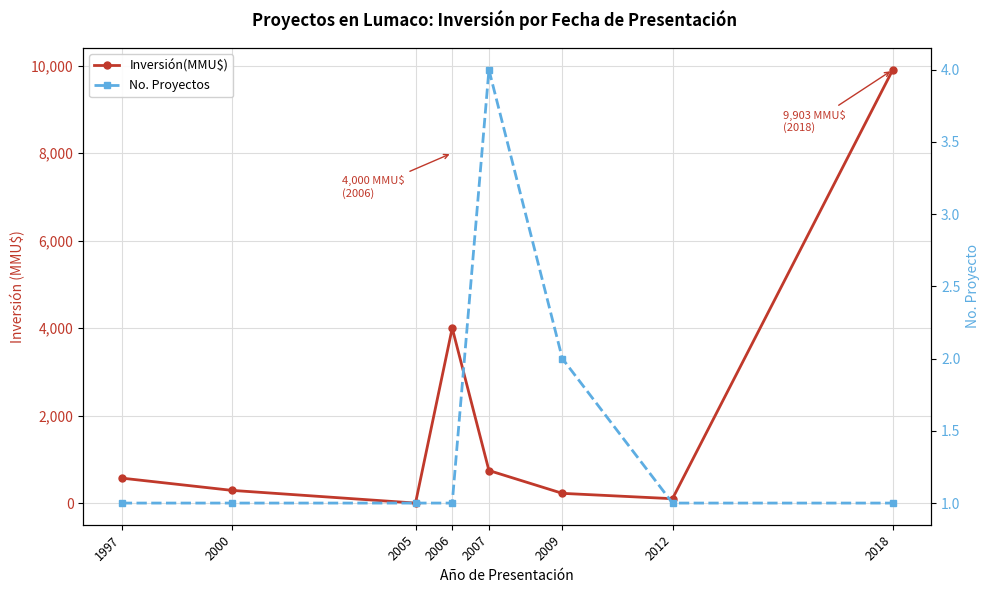

How many interior local peaks does the Inversión(MMU$) series have?

1